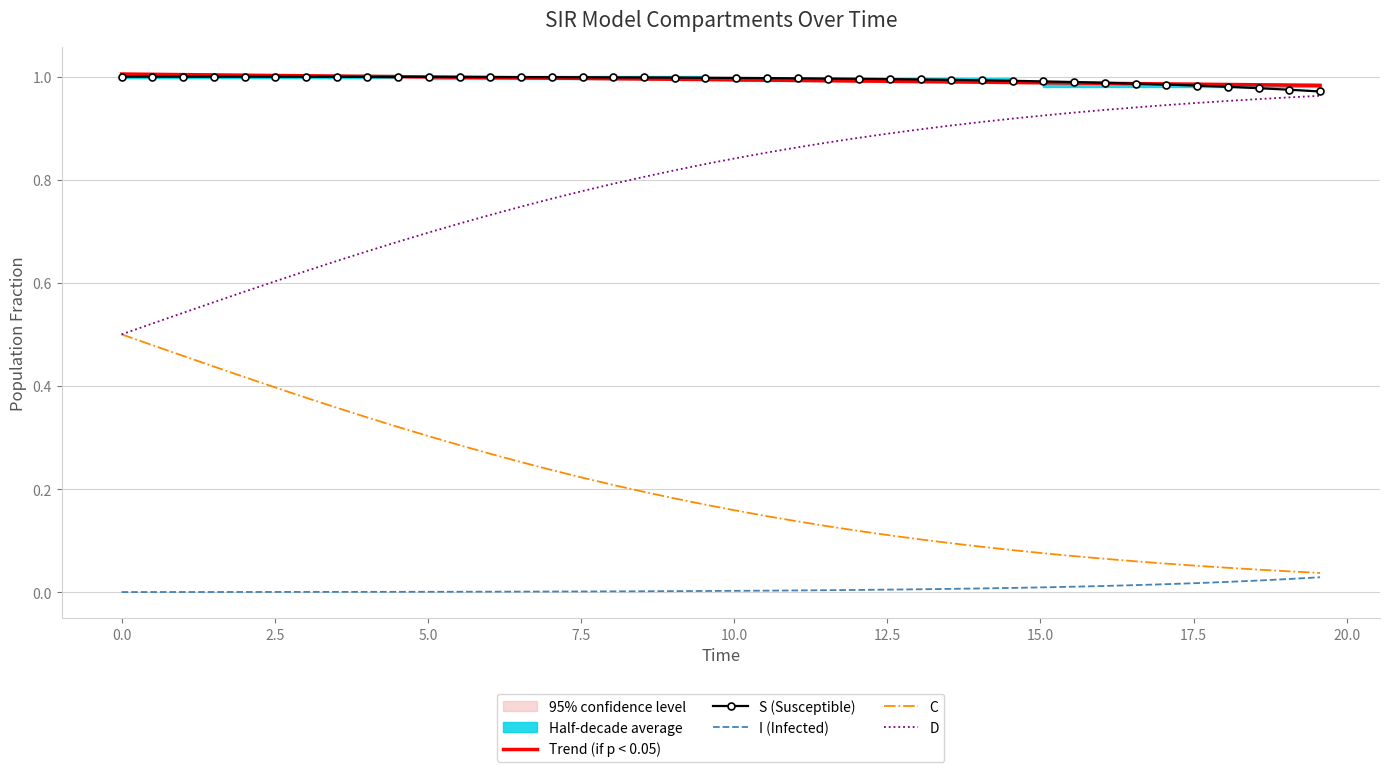

True or false: S (Susceptible) and C intersect in this chart.

False